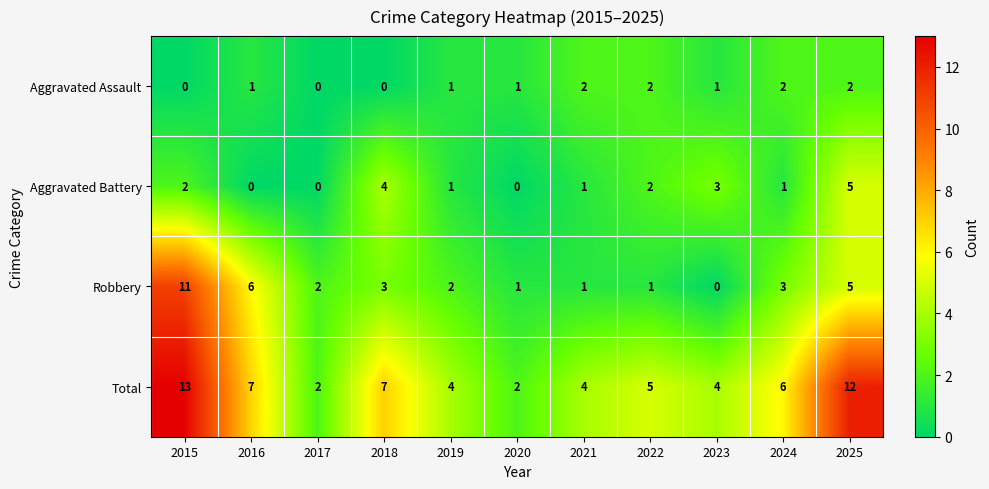

How many Aggravated Assault values are between 0 and 2?

11